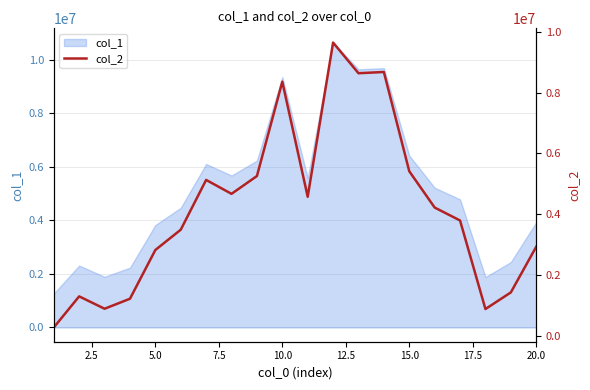

The value of col_1 at 10.0 is 9358096. True or false?

True